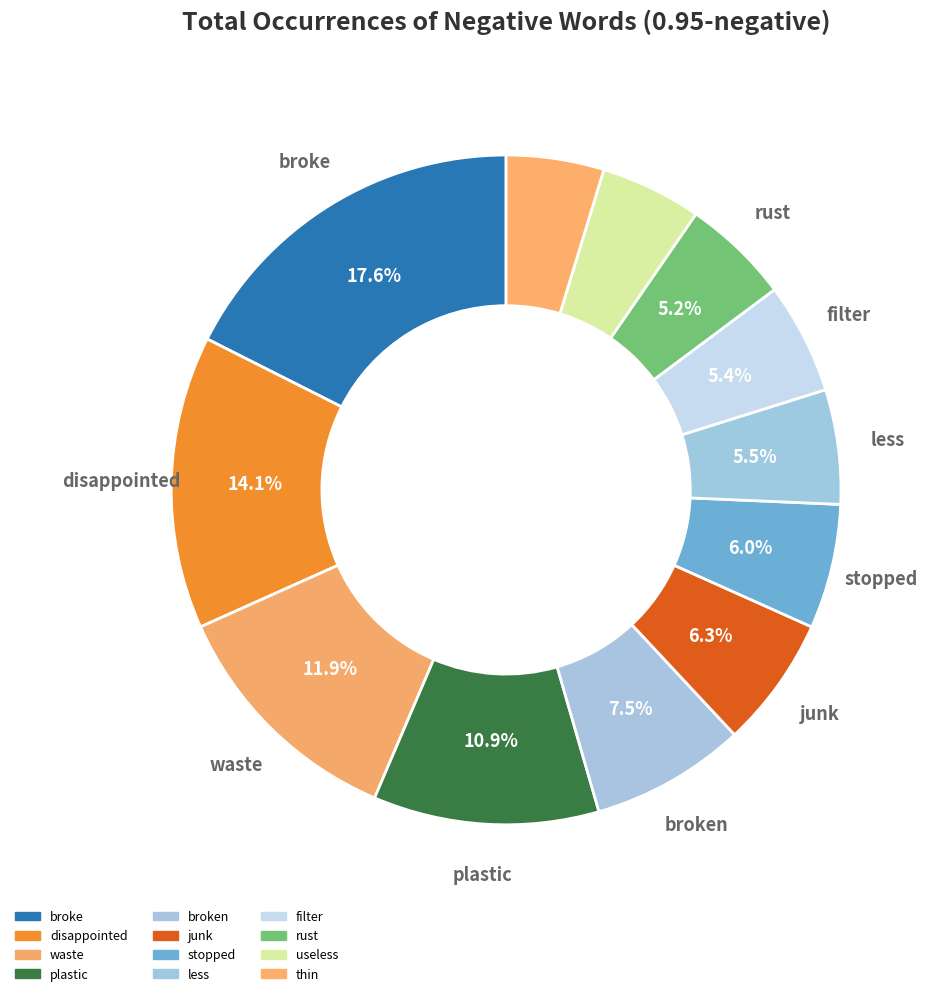

Which category has the biggest portion of the pie?

broke